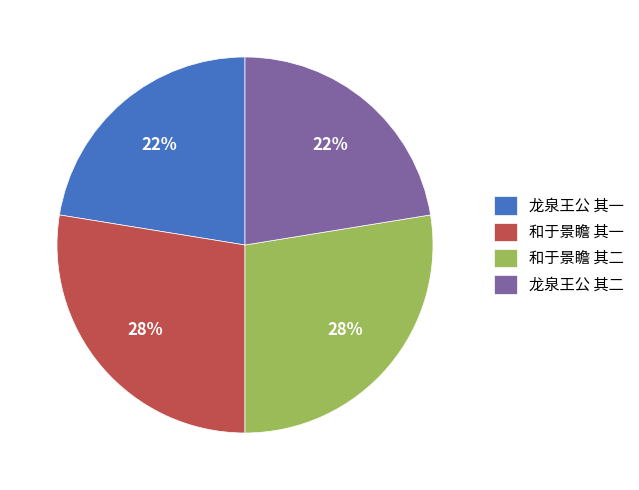

How many slices are in this pie chart?

4